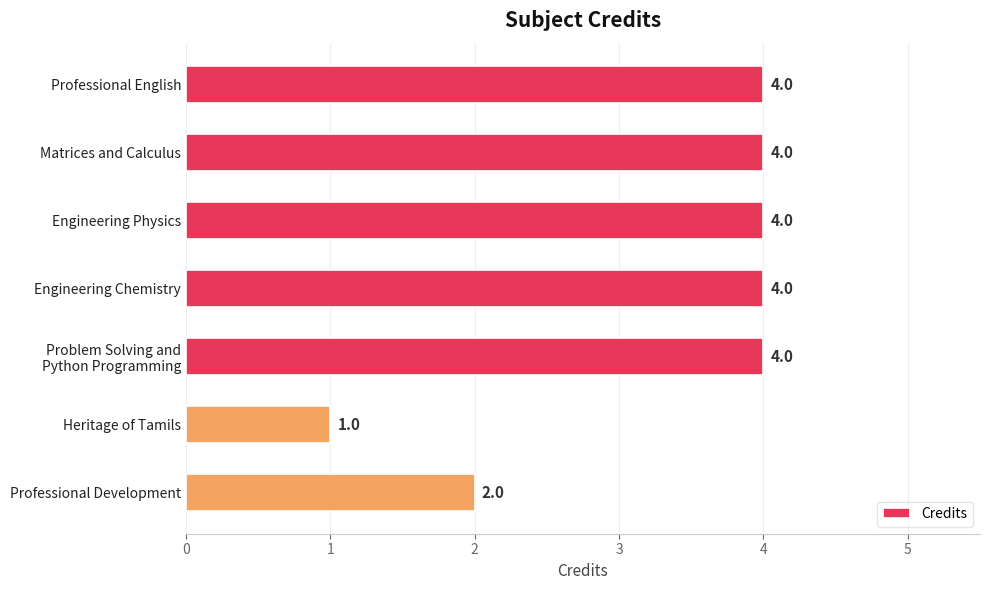

The chart shows a value of 4 at Matrices and Calculus. True or false?

True